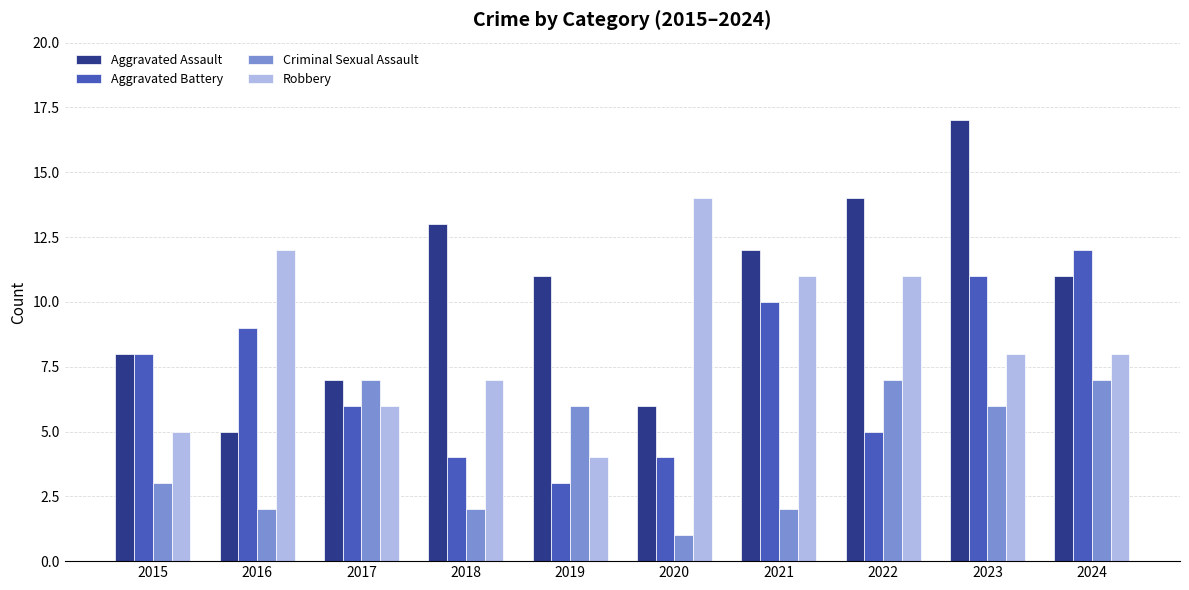

Reading left to right, what are all the values shown in this chart?

Aggravated Assault: 8	5	7	13	11	6	12	14	17	11
Aggravated Battery: 8	9	6	4	3	4	10	5	11	12
Criminal Sexual Assault: 3	2	7	2	6	1	2	7	6	7
Robbery: 5	12	6	7	4	14	11	11	8	8